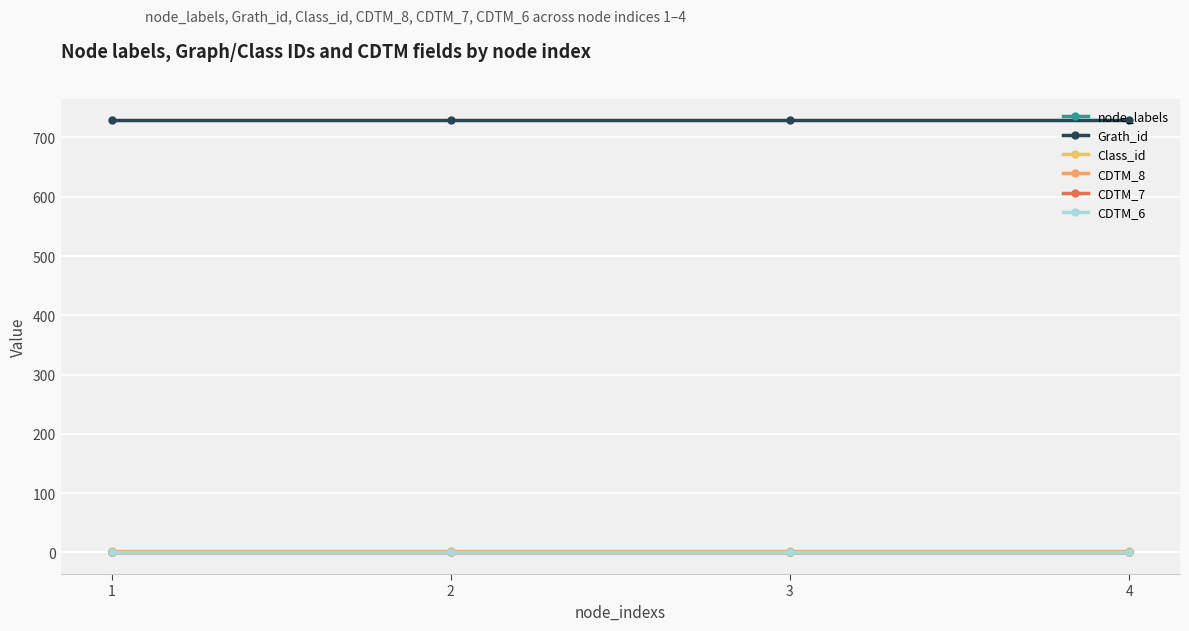

Reading left to right, transcribe all the data shown in this chart.

node_labels: 1	1	1	1
Grath_id: 729	729	729	729
Class_id: 2	2	2	2
CDTM_8: 0	0	0	0
CDTM_7: 0	0	0	0
CDTM_6: 0	0	0	0